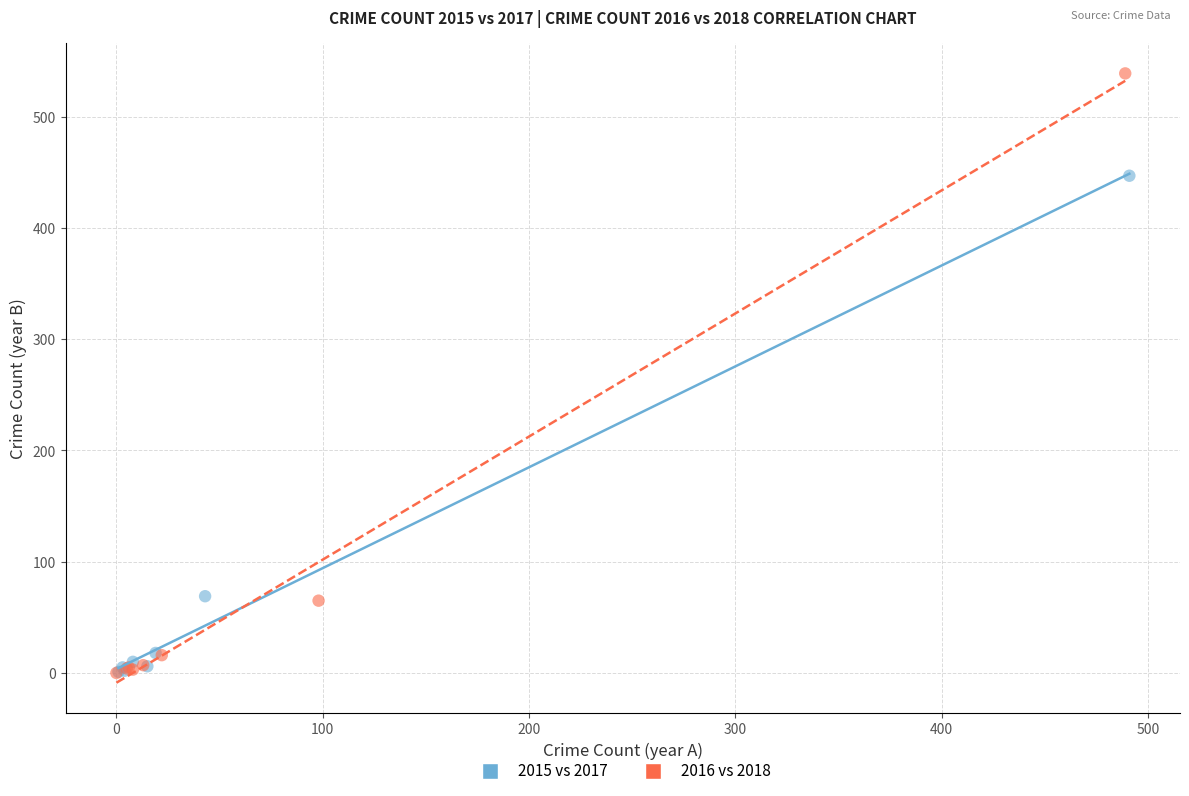

Which series has the widest spread of Y values?

2016 vs 2018